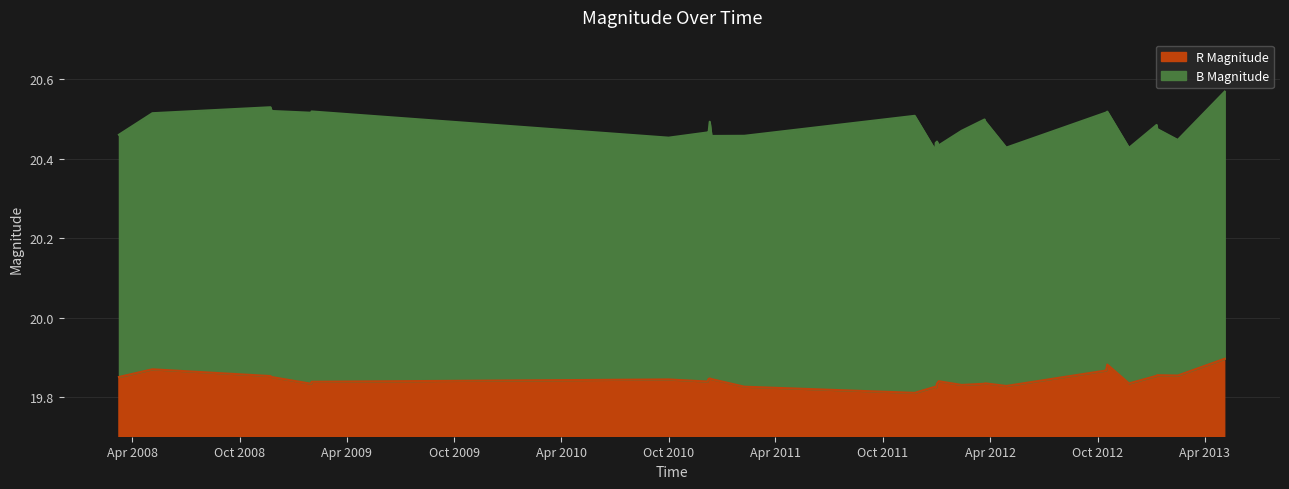

What is the label of the 7th point from the right?

2012-10-15